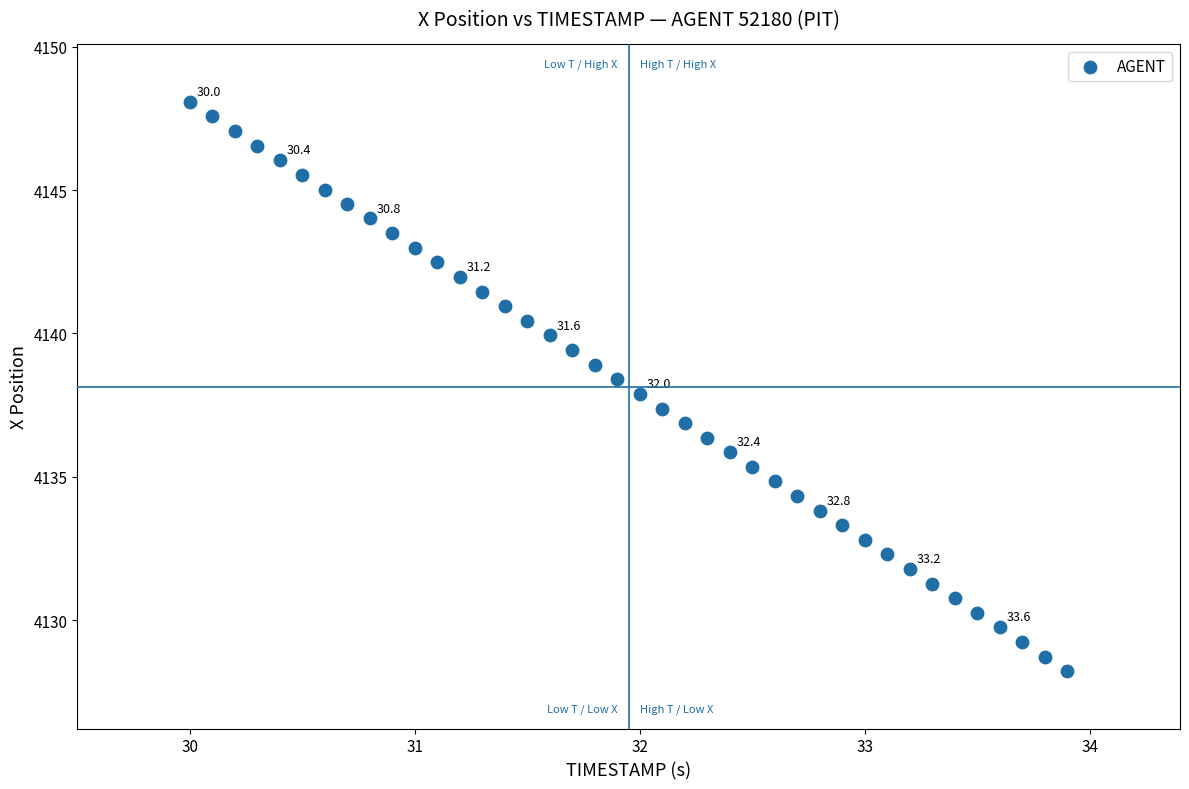

What is the range of X values (max minus min)?

3.9